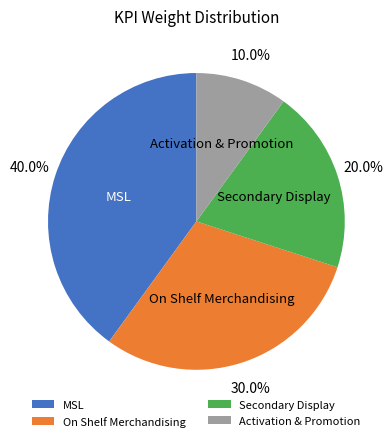

Which has a higher value, On Shelf Merchandising or Secondary Display?

On Shelf Merchandising